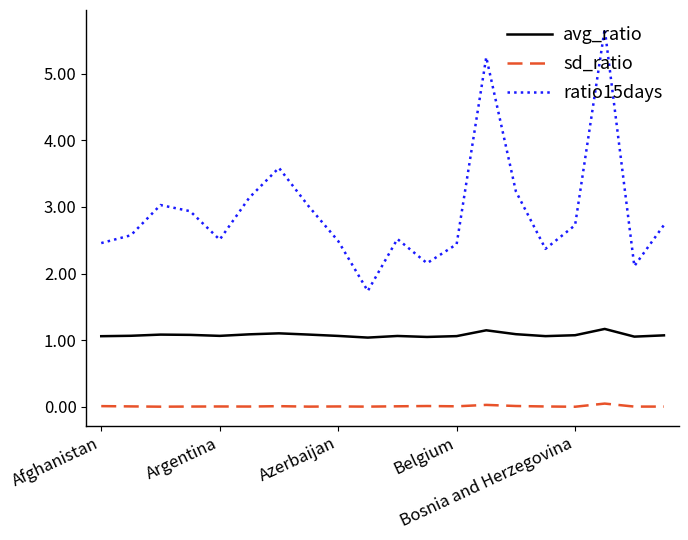

List the series in order of their overall mean, lowest first.

sd_ratio, avg_ratio, ratio15days